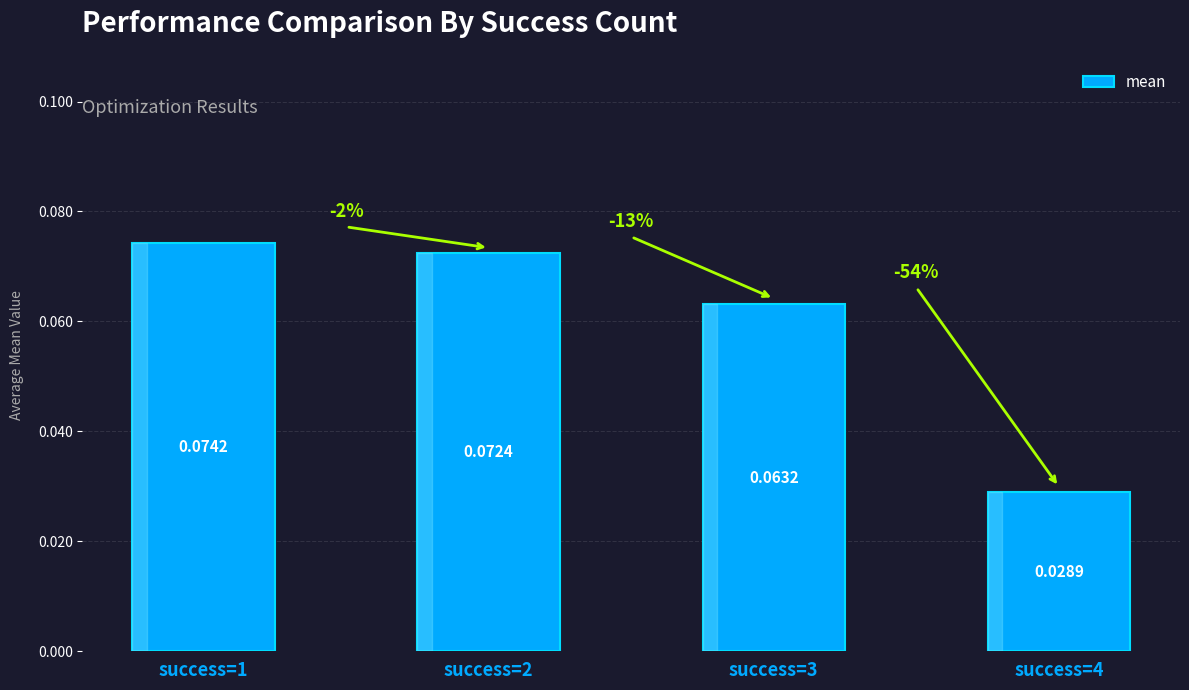

At which label is the value closest to 0?

success=4